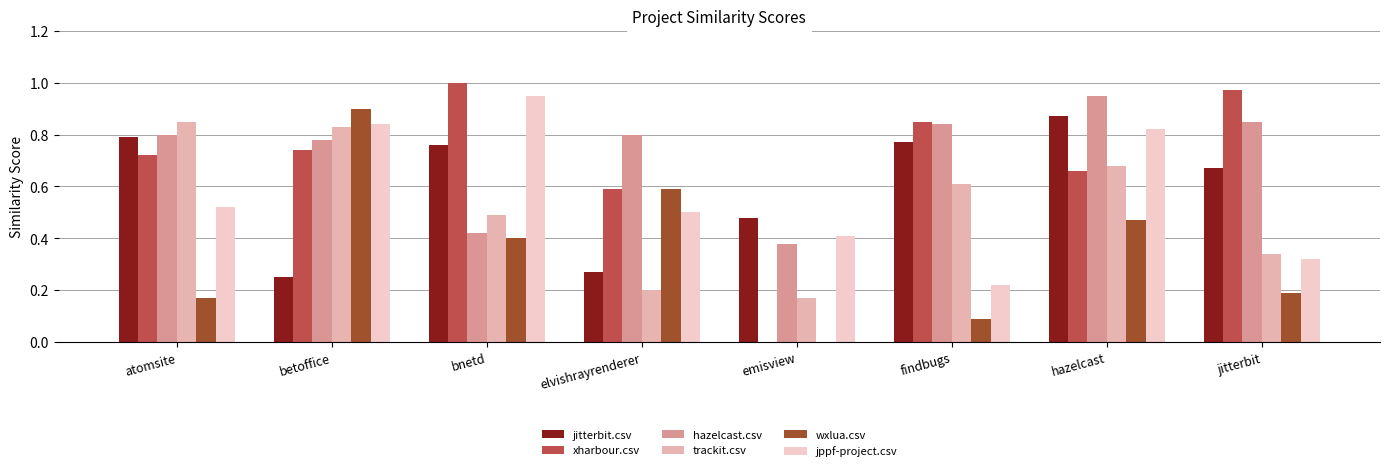

At which category is the sum across all series the highest?

hazelcast